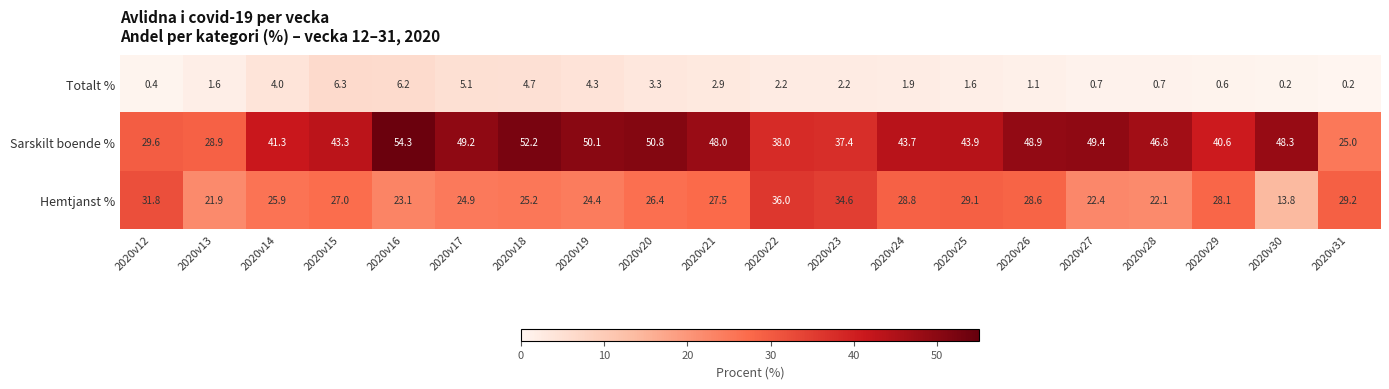

What is the total value across all series at 2020v24?

74.4